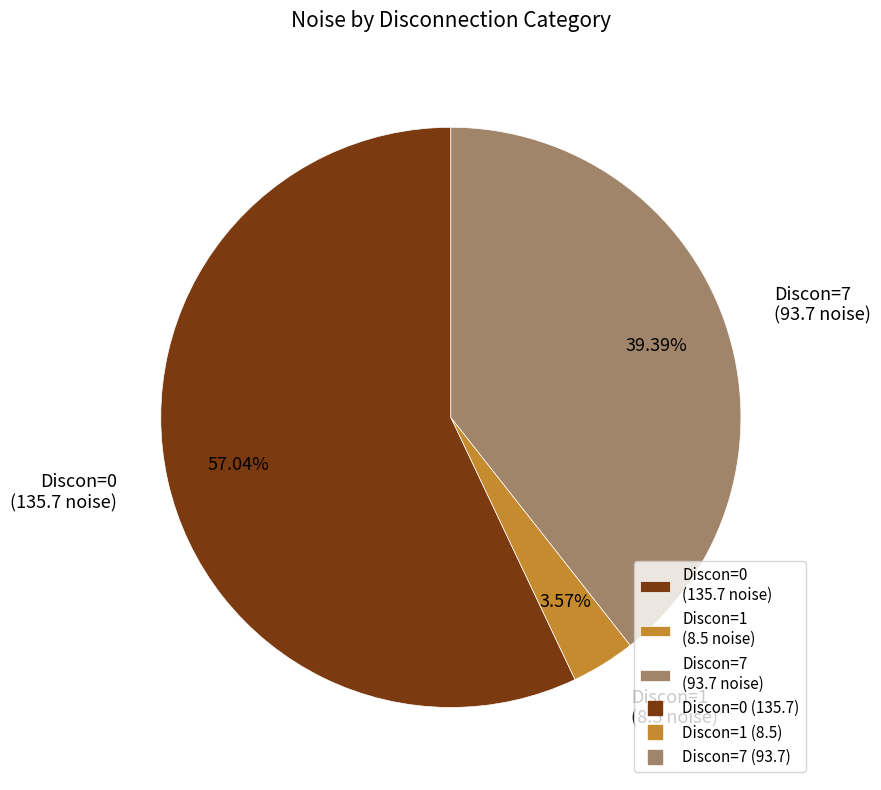

Which category accounts for the majority?

Discon=0 (135.7 noise)